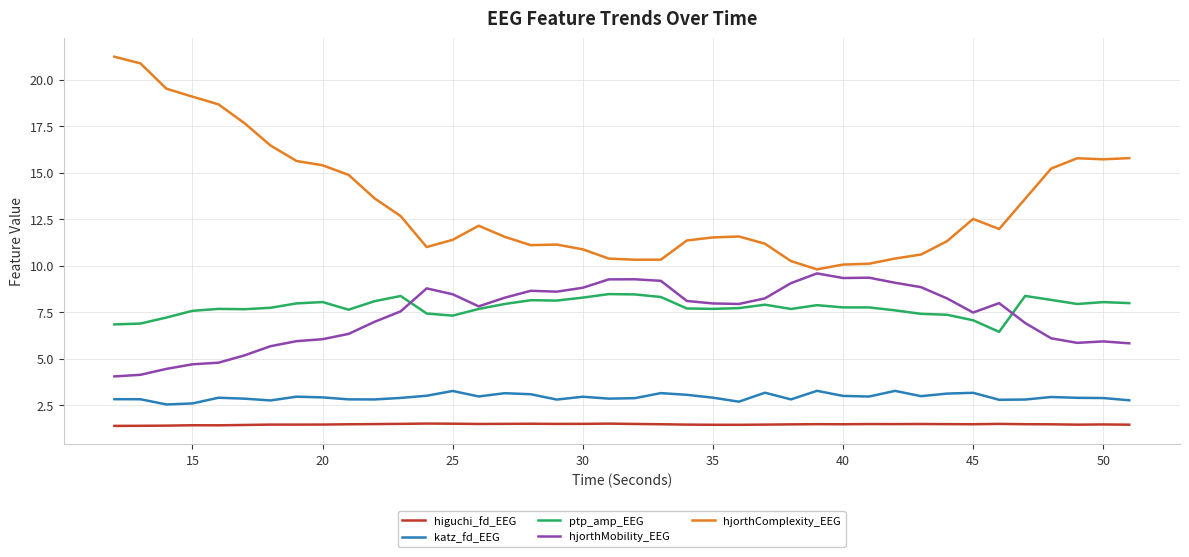

What is the maximum value shown in the chart?

21.2